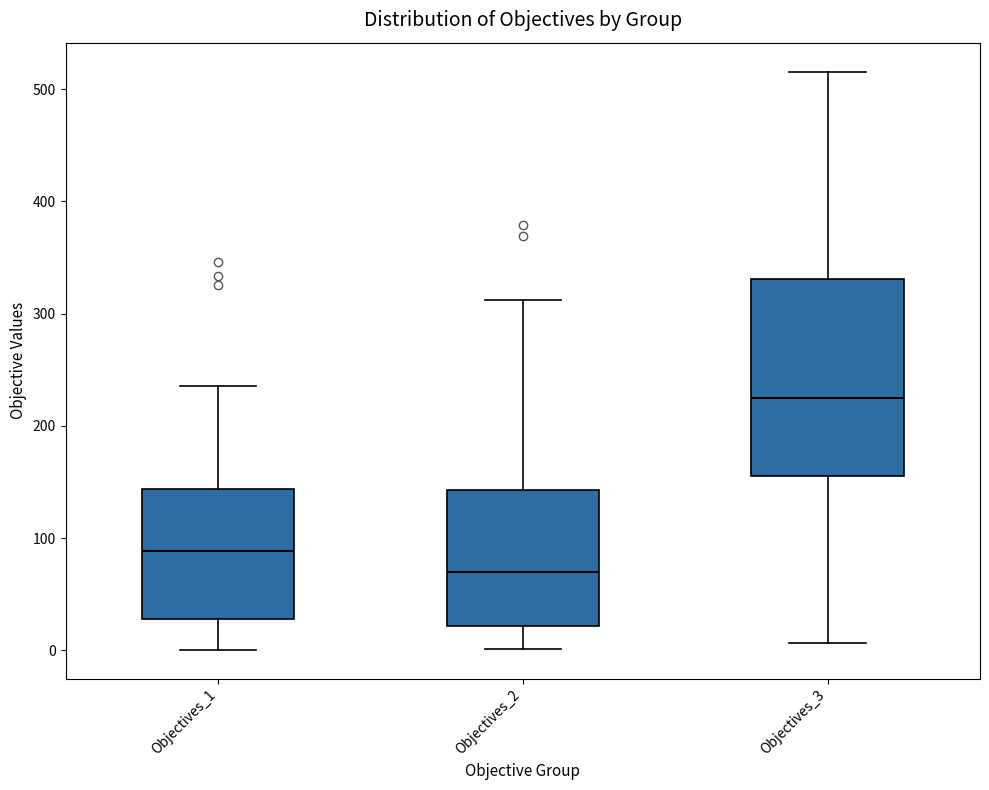

Which box is the tallest, from its lower edge to its upper edge?

Objectives_3